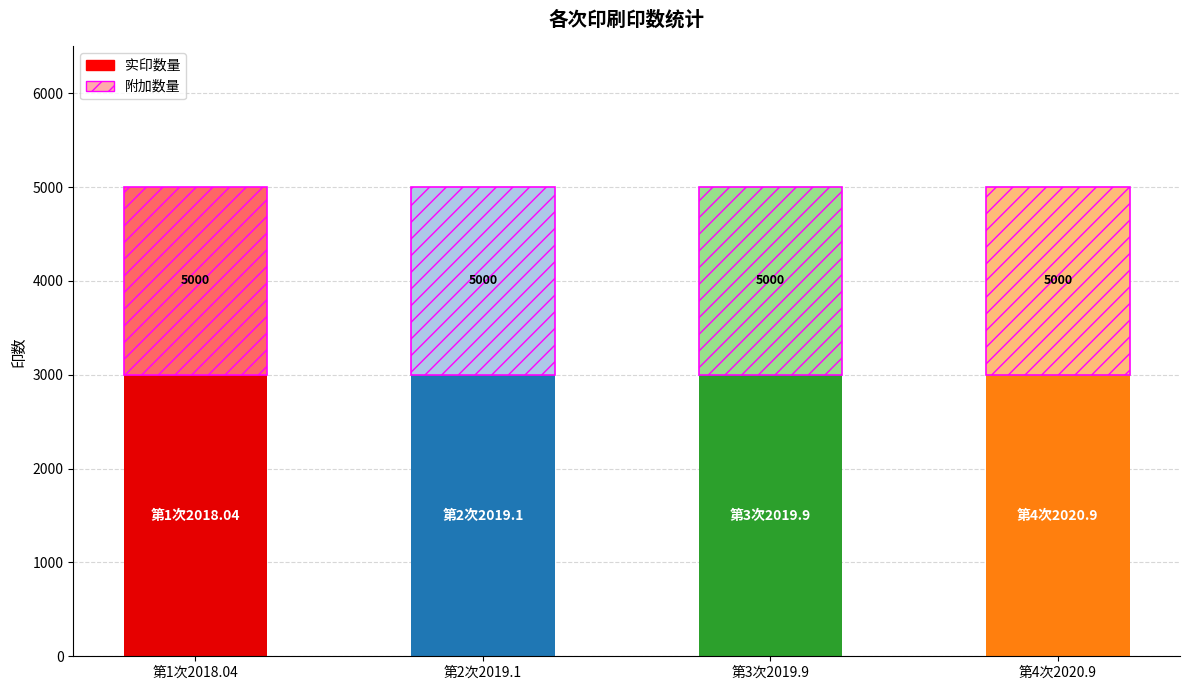

At which category is the sum across all series the highest?

第1次2018.04